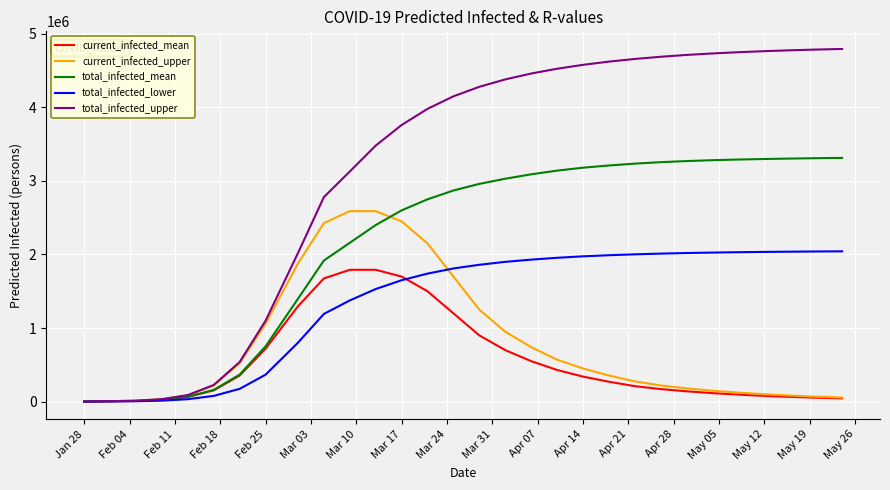

What is the maximum value shown in the chart?

4794000